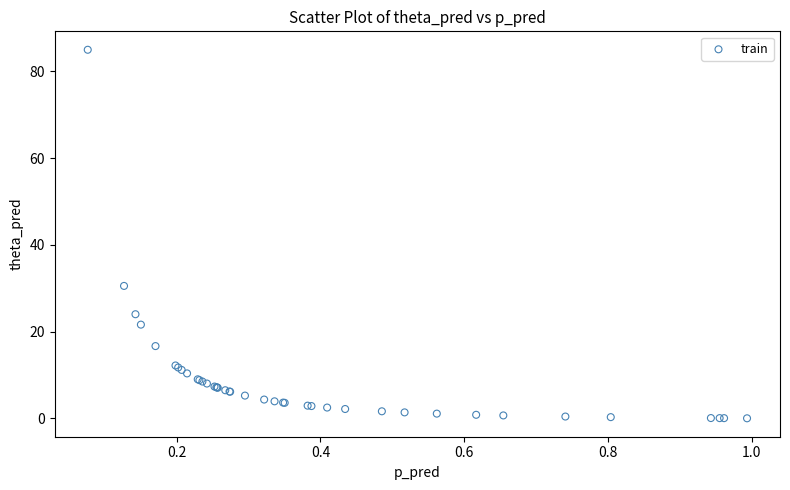

What Y value in the scatter plot is closest to 42?

30.5